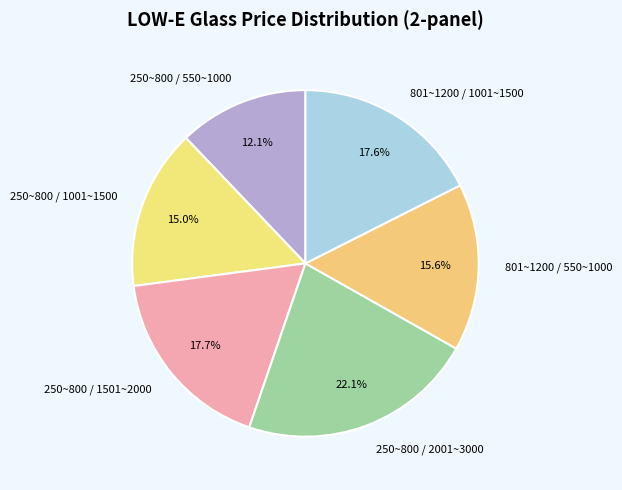

To the nearest percent, what is the difference between the largest and smallest slice percentages?

10%